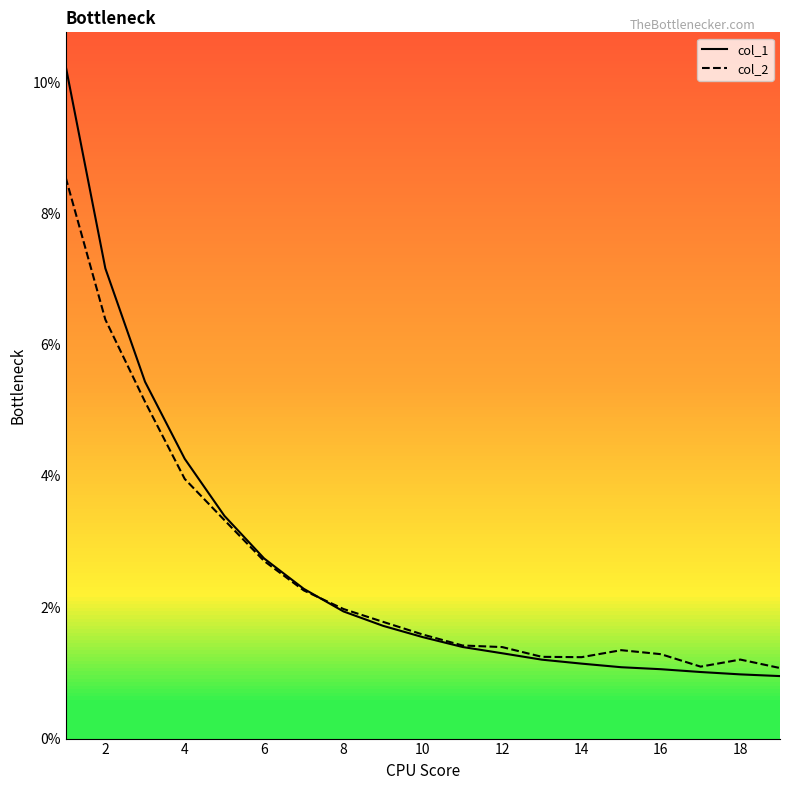

Does the chart have visible grid lines?

No